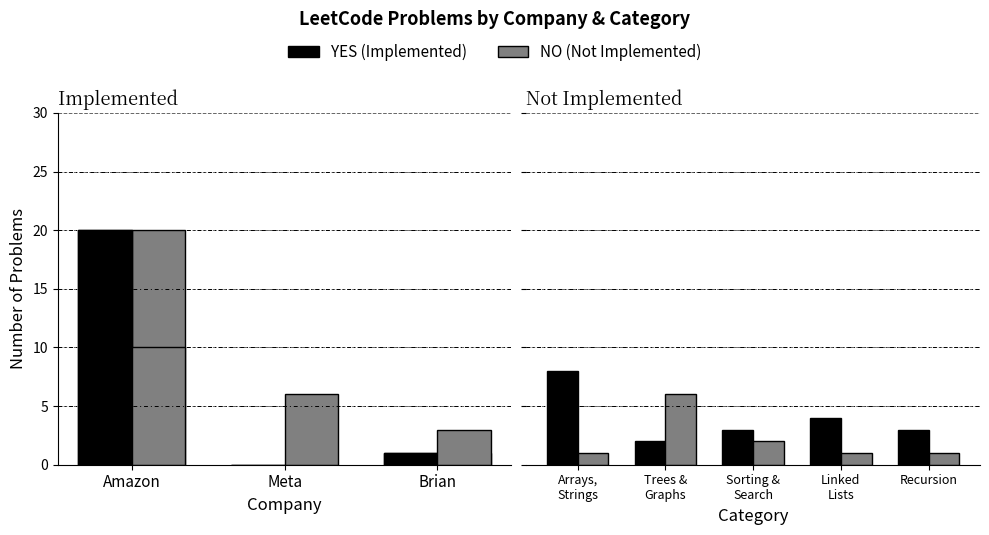

Which series changed the most between Amazon and Trees & Graphs?

YES